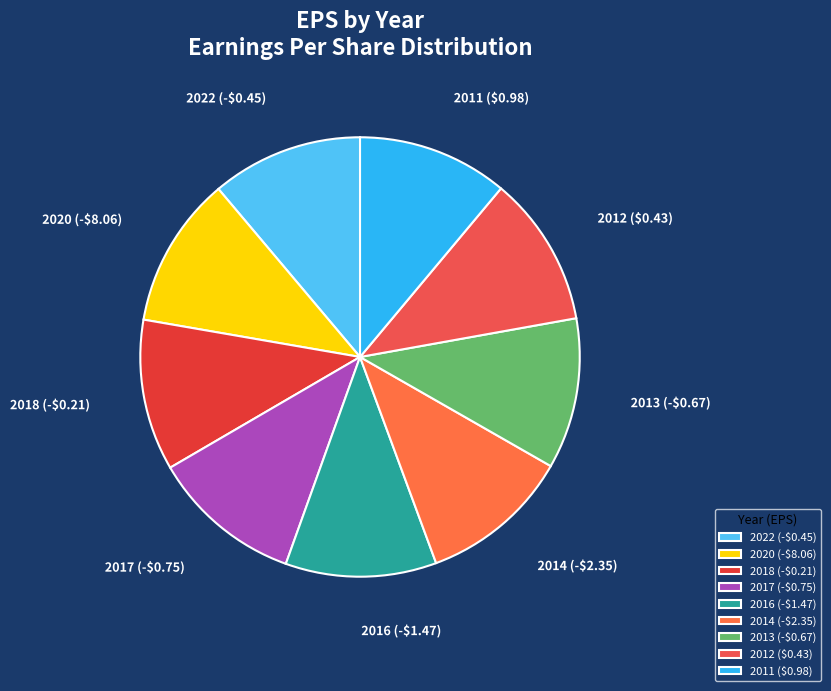

Is 2014 (-$2.35) the majority of the pie?

No